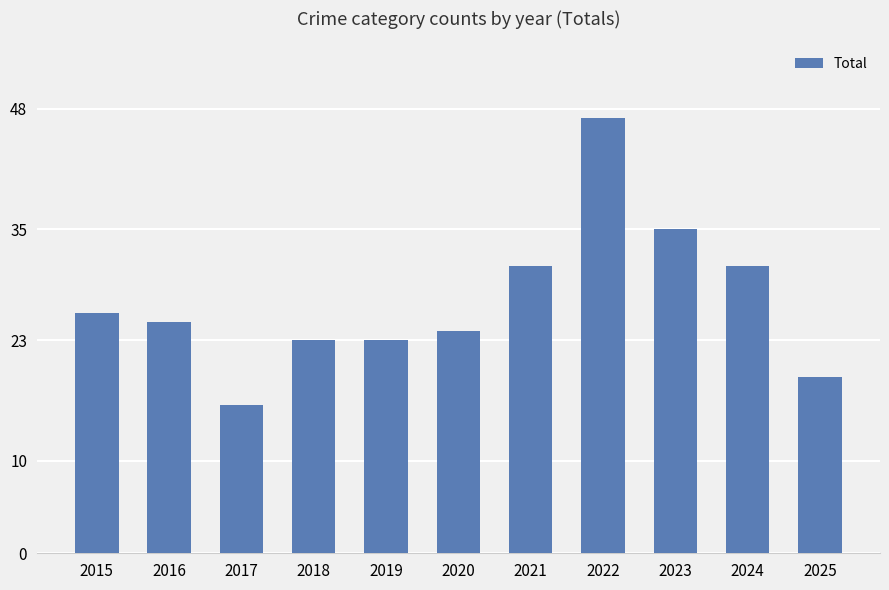

What is the smallest value displayed?

16